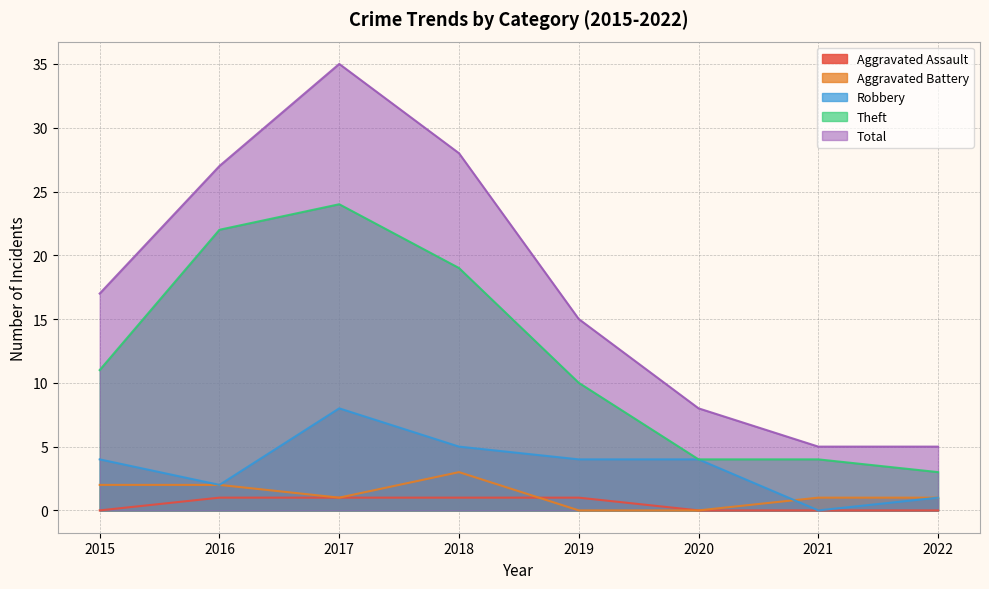

What is the maximum value shown in the chart?

35